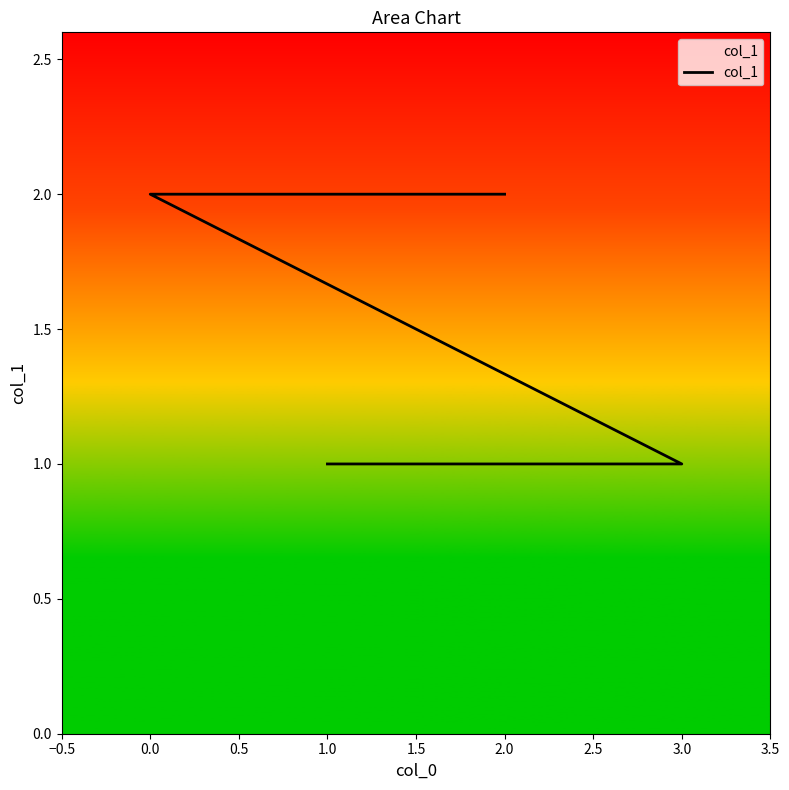

What position from the left is 0.5?

3